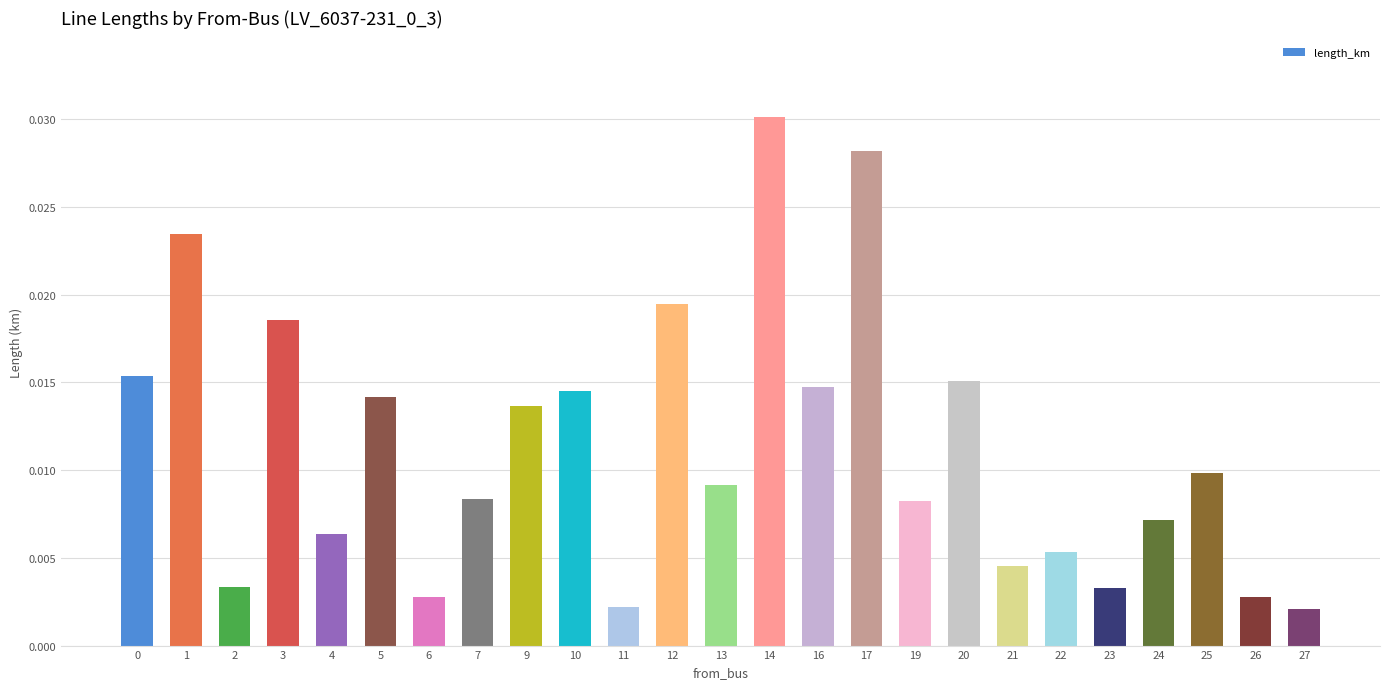

At which category does the chart reach its peak across all series?

14